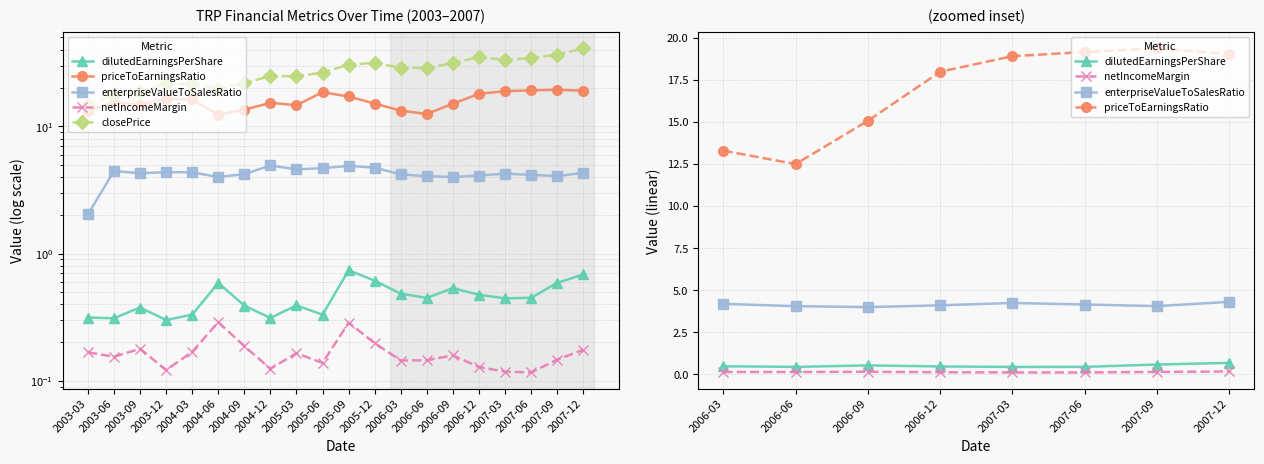

What is the minimum value for closePrice?

14.7